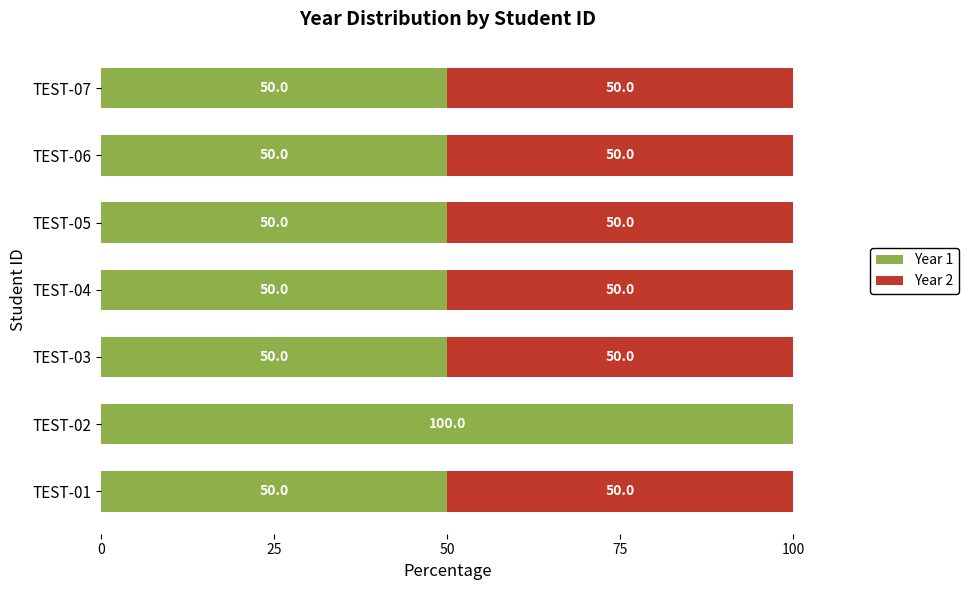

The Year 1 series shows 69 at TEST-01. True or false?

False